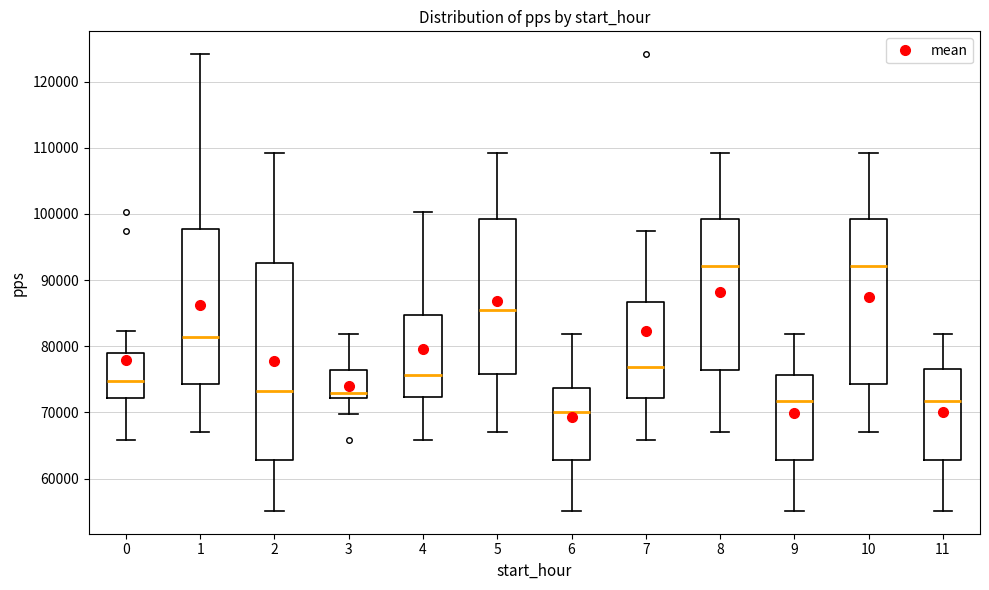

Reading left to right, transcribe this box plot: for each box, give where its median line is, the range the box spans, and where its two whiskers end, as read against the y-axis. The values are not printed on the chart, so give them approximately, as read against the axis.

0: median 75000, box 72000 to 79000, whiskers 66000 to 82000
1: median 81000, box 74000 to 98000, whiskers 67000 to 124000
2: median 73000, box 63000 to 93000, whiskers 55000 to 109000
3: median 73000, box 72000 to 76000, whiskers 70000 to 82000
4: median 76000, box 72000 to 85000, whiskers 66000 to 100000
5: median 86000, box 76000 to 99000, whiskers 67000 to 109000
6: median 70000, box 63000 to 74000, whiskers 55000 to 82000
7: median 77000, box 72000 to 87000, whiskers 66000 to 97000
8: median 92000, box 76000 to 99000, whiskers 67000 to 109000
9: median 72000, box 63000 to 76000, whiskers 55000 to 82000
10: median 92000, box 74000 to 99000, whiskers 67000 to 109000
11: median 72000, box 63000 to 77000, whiskers 55000 to 82000